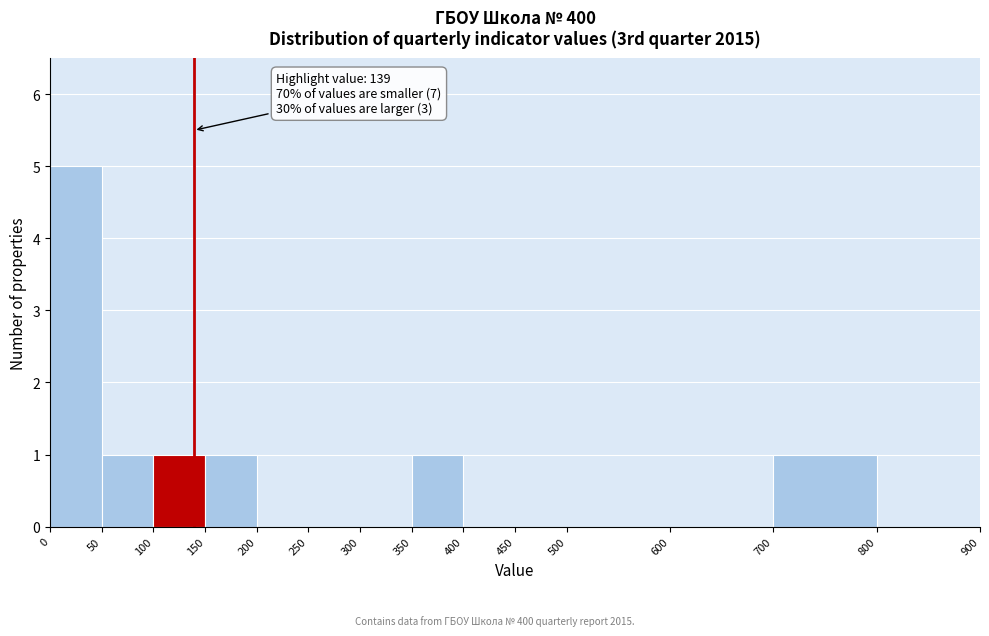

Which range on the x-axis has the tallest bar?

0 to 50